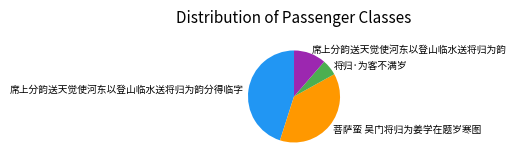

The 菩萨蛮 吴门将归为姜学在题岁寒图 slice represents 38% of the pie. True or false?

True